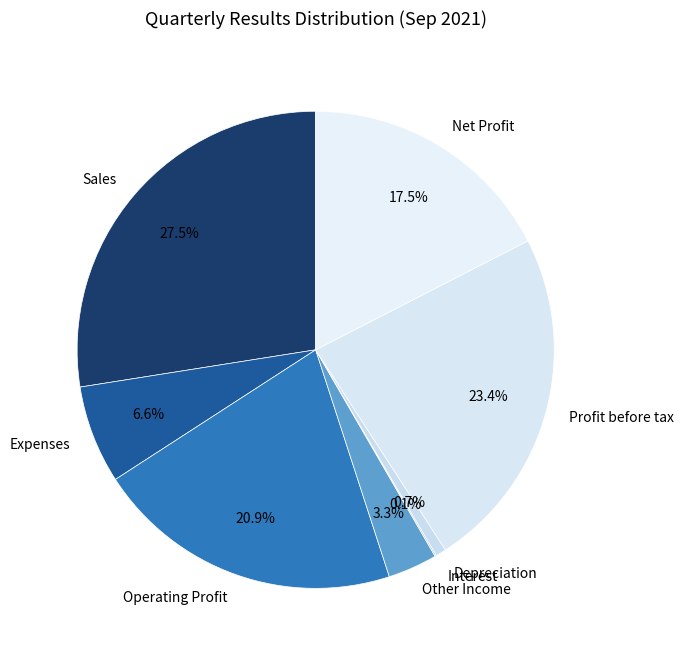

Does any single category account for the majority?

No